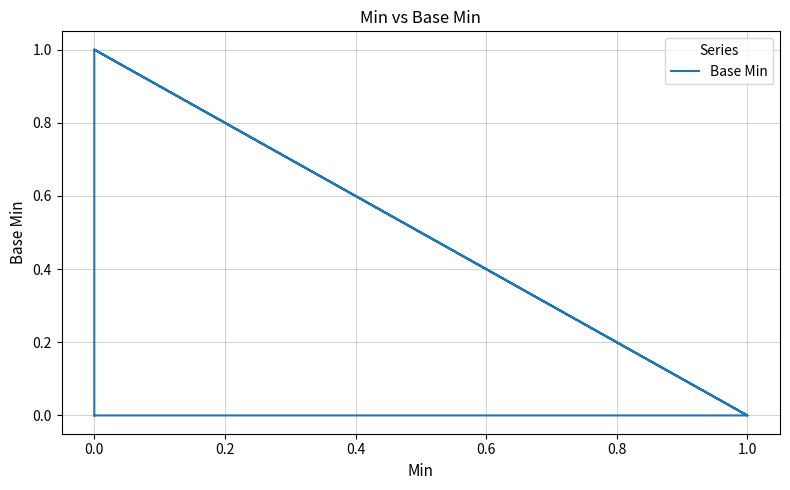

The chart shows a value of 1 at 0.0. True or false?

False